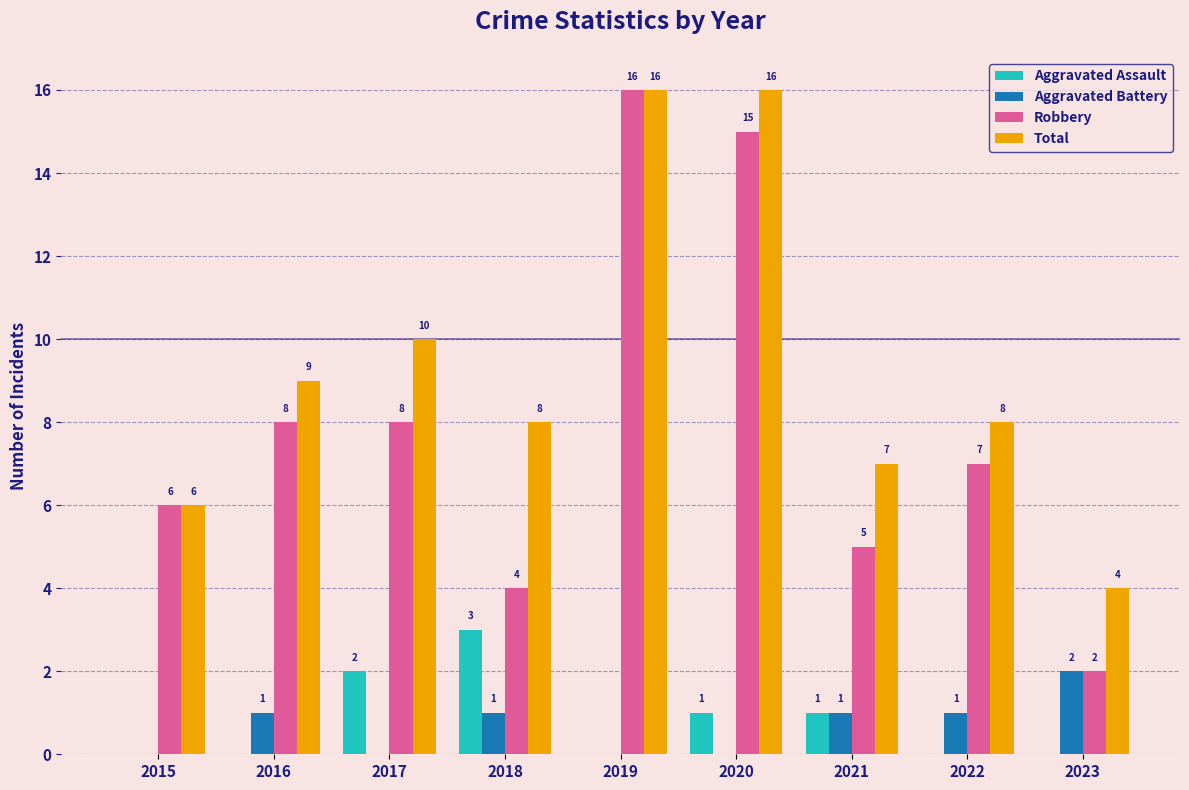

Where does the Robbery series first go above 7?

2016